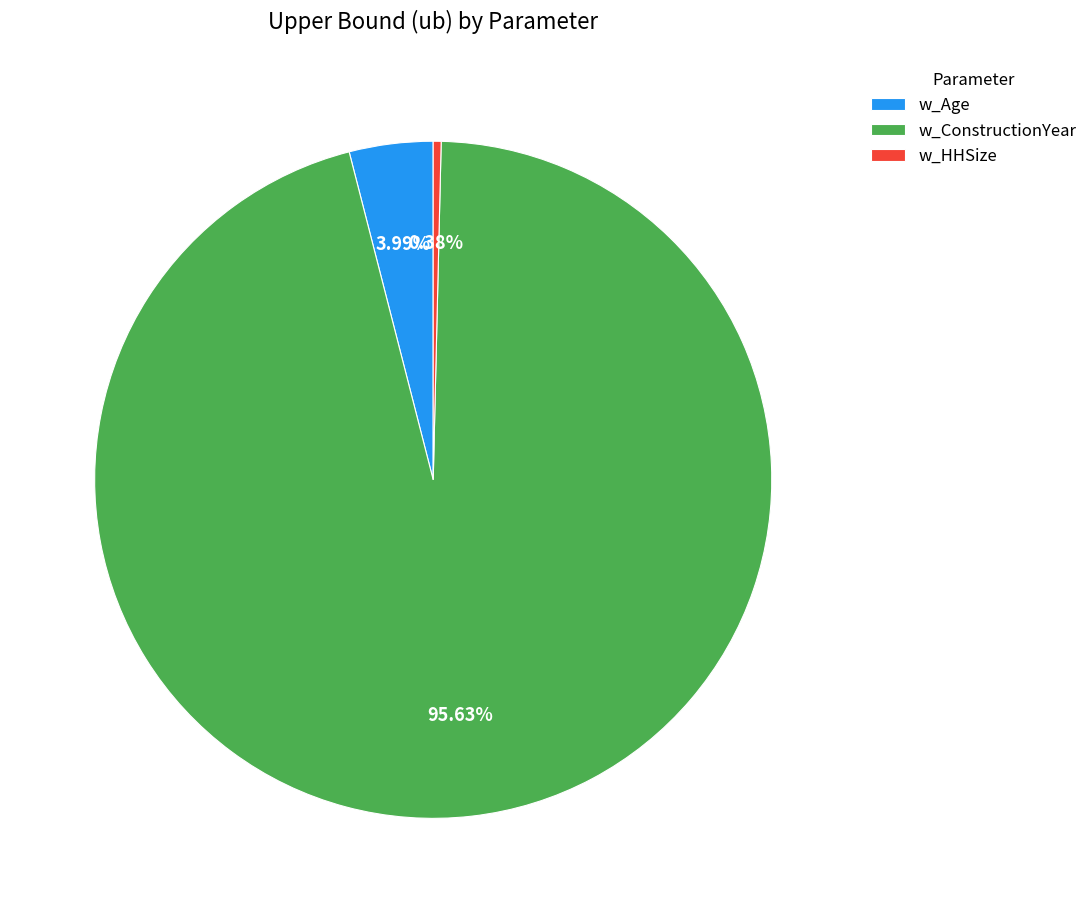

How many slices are in this pie chart?

3